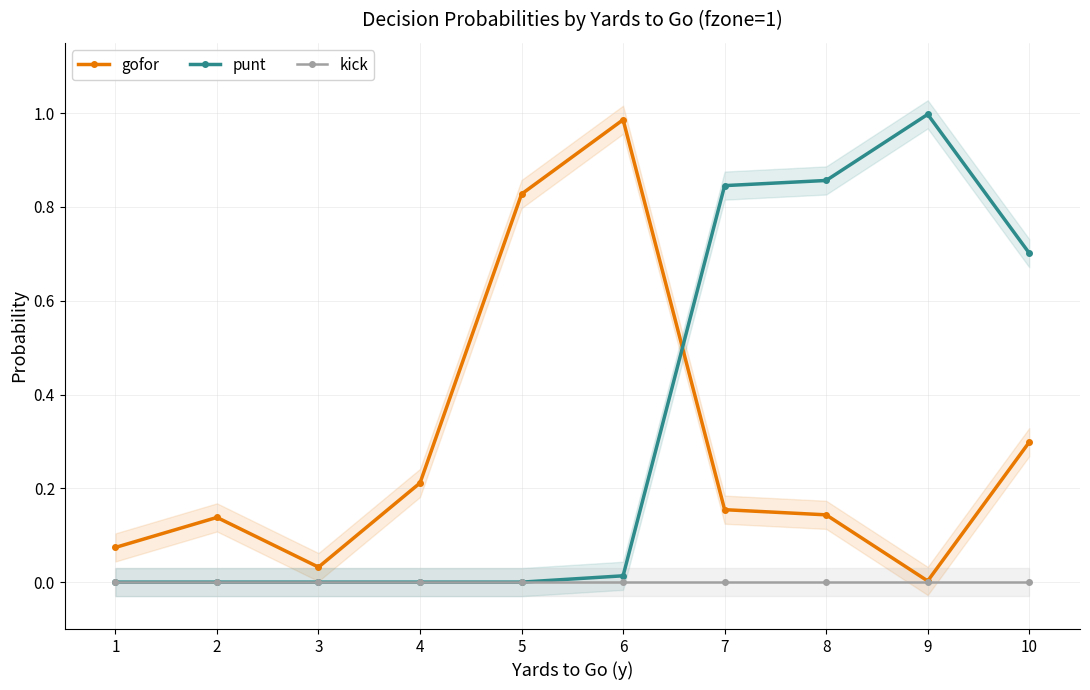

Is this an area chart (filled region under the line)?

No